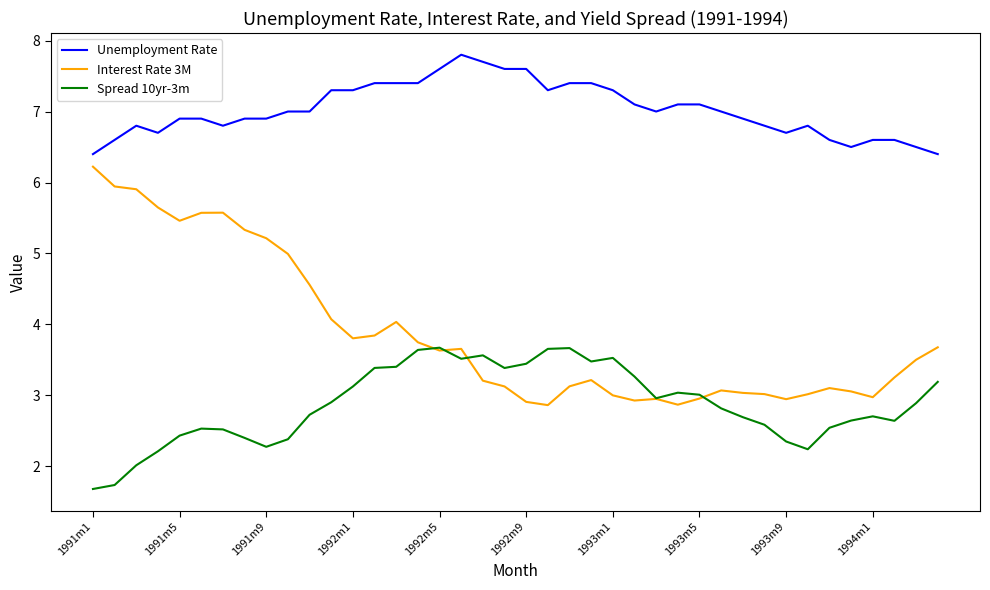

True or false: Unemployment Rate and Interest Rate 3M cross at least once.

False